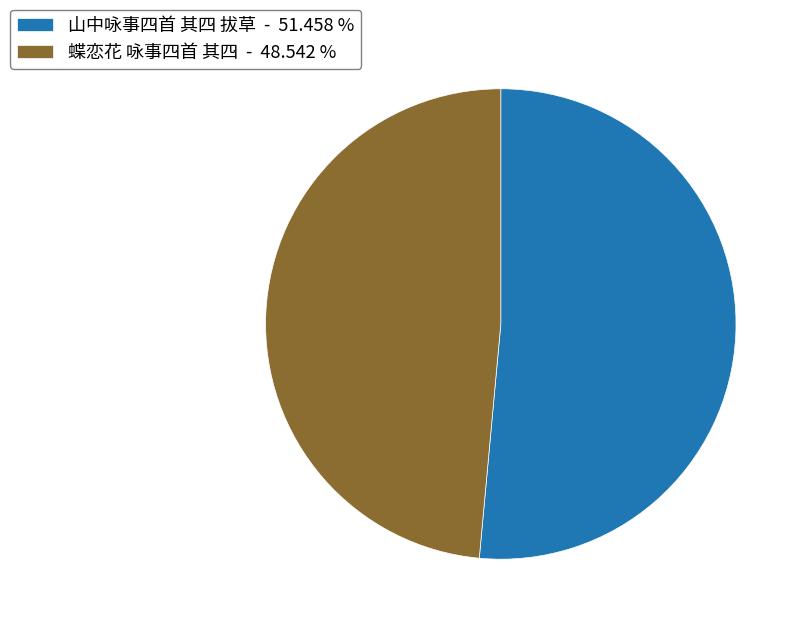

Combined, do 山中咏事四首 其四 拔草 - 51.458 % and 蝶恋花 咏事四首 其四 - 48.542 % account for over 50%?

Yes